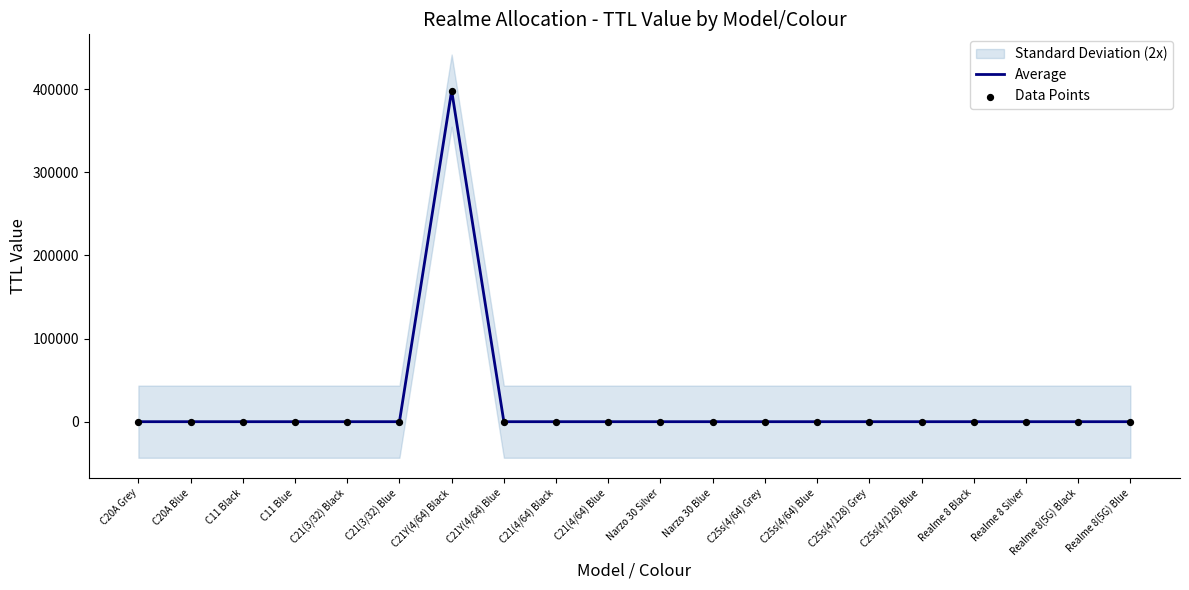

Which category has the highest value in the Average series?

C21Y(4/64) Black